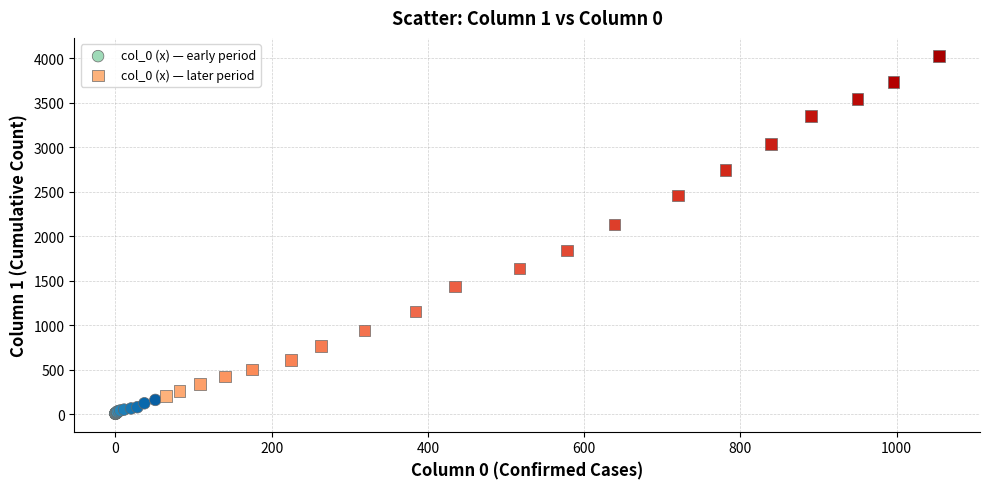

Which series contains the lowest Y value?

col_0 (x) — early period